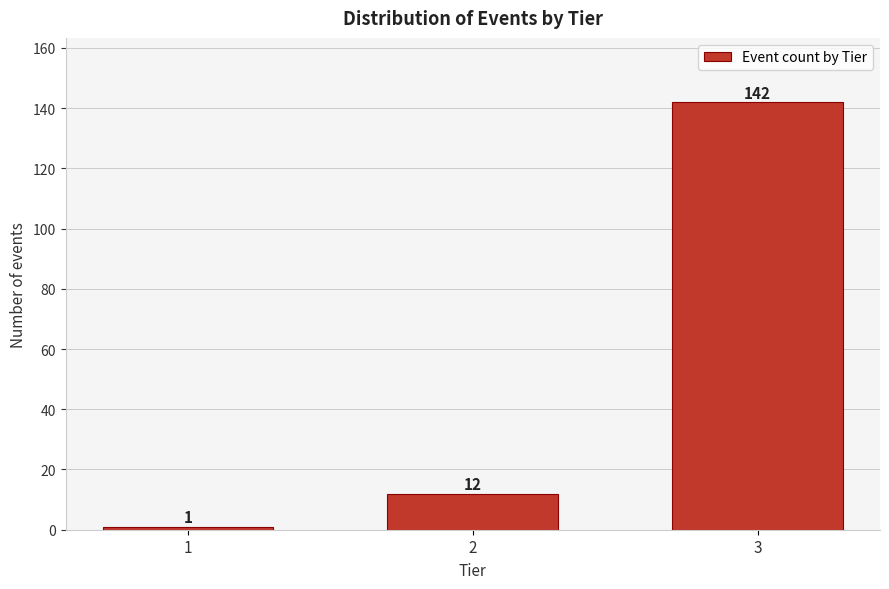

Reading left to right, list all the values displayed in this chart.

1=1	2=12	3=142